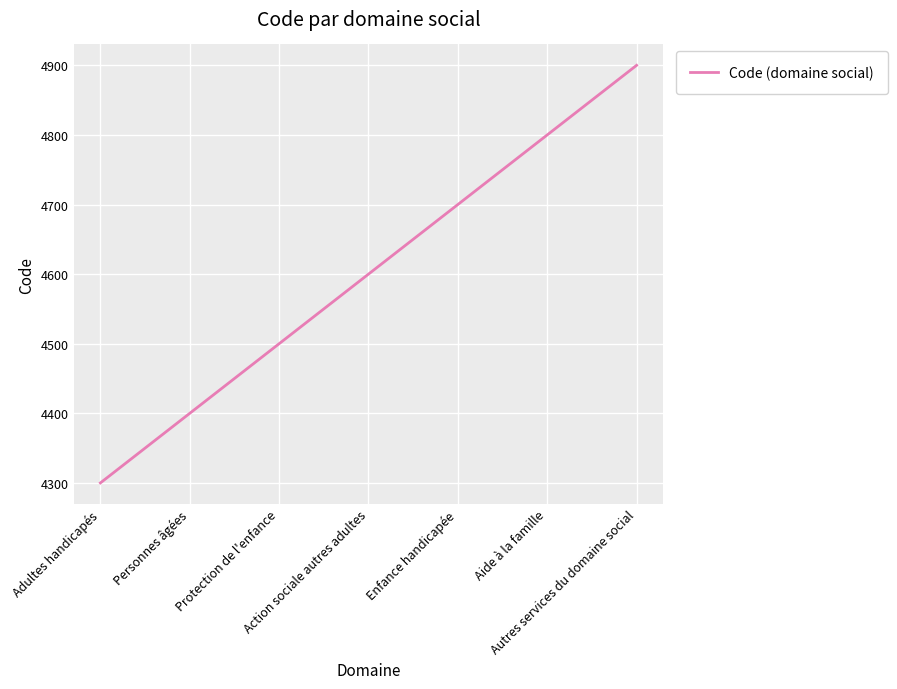

Count the number of data series in this chart.

1